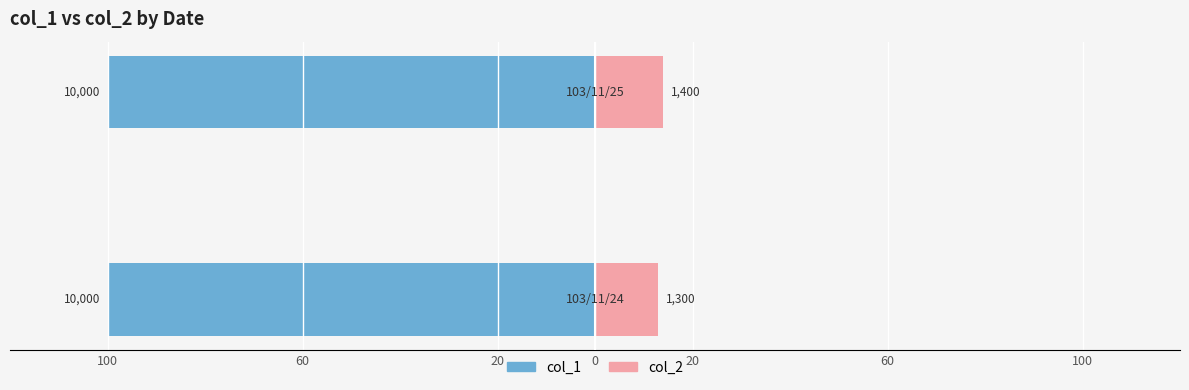

What are all the series names shown in the legend?

col_1, col_2